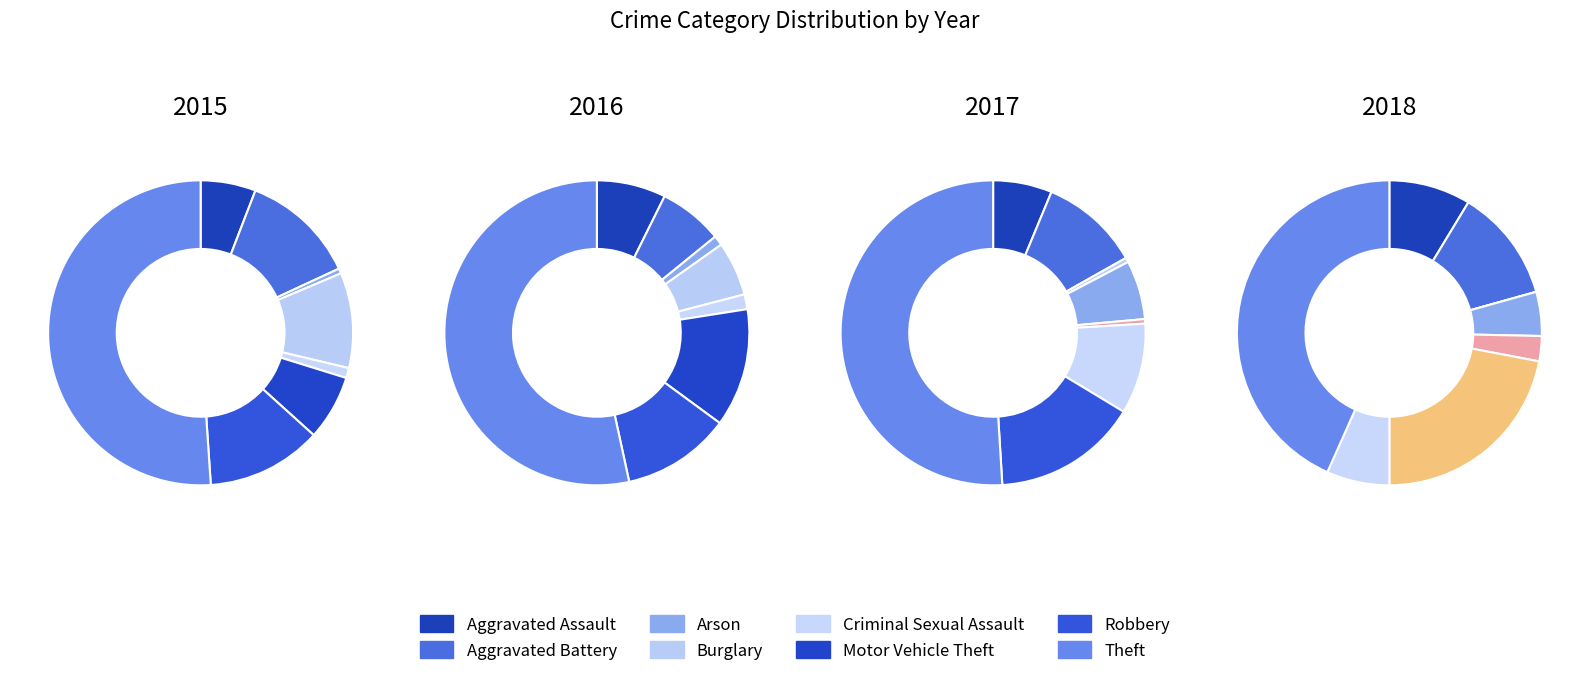

Which has a higher value, Arson or Robbery?

Robbery